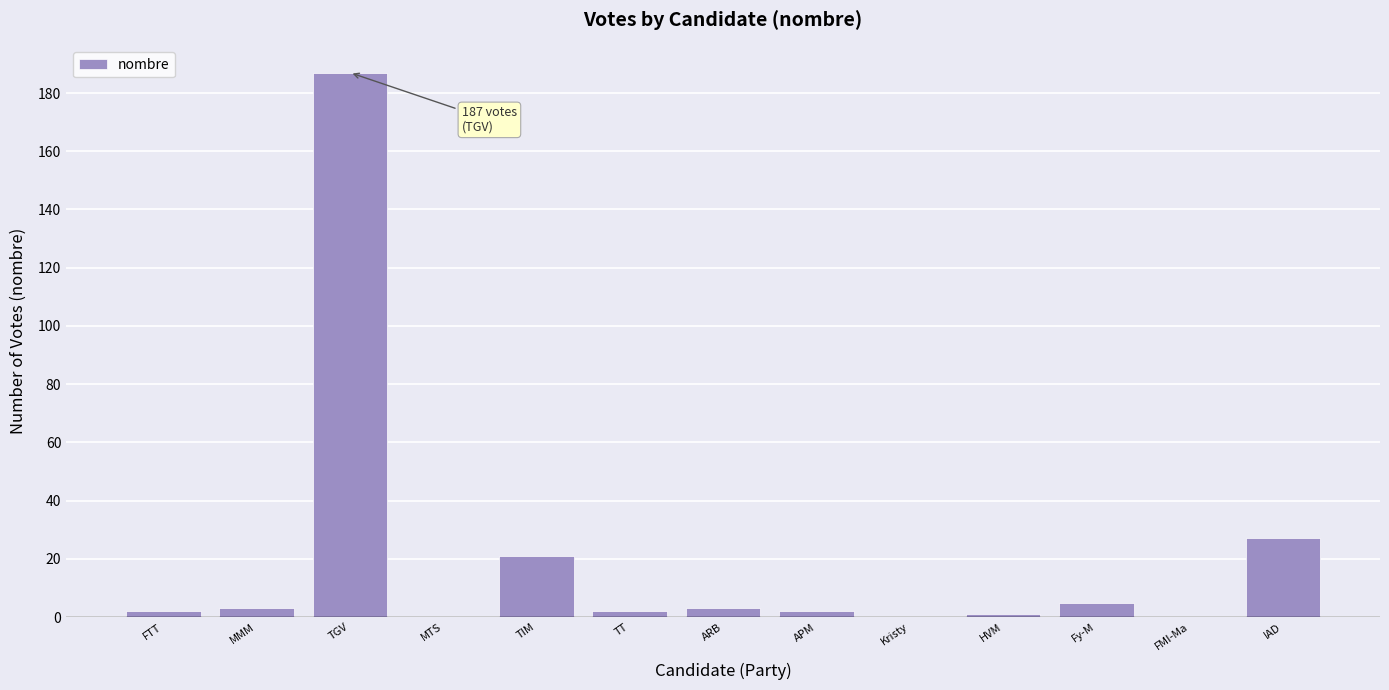

Reading right to left, what are all the values shown in this chart?

27	0	5	1	0	2	3	2	21	0	187	3	2